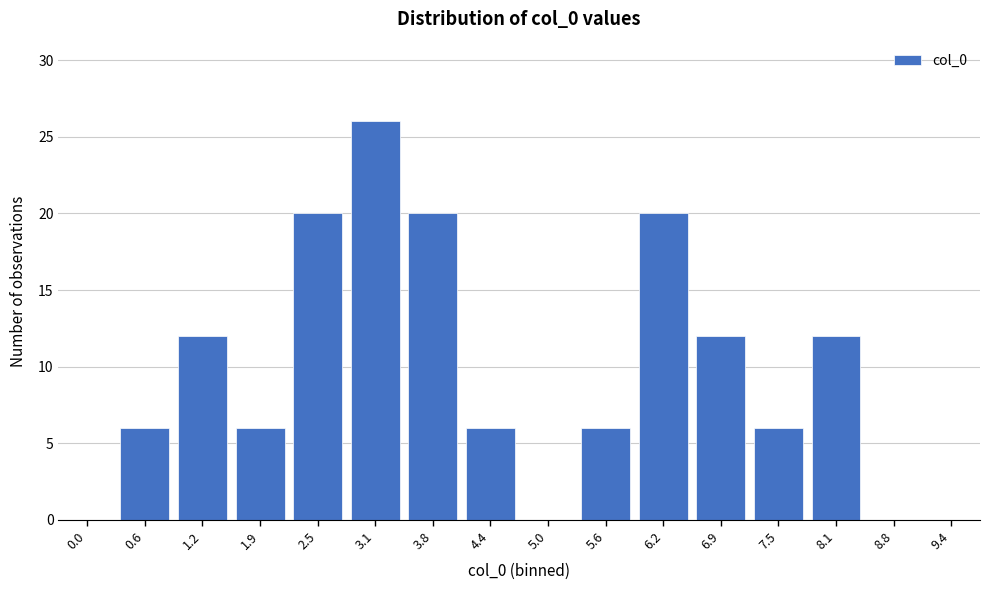

Reading left to right, what are all the values shown in this chart?

0.0=0	0.6=6	1.2=12	1.9=6	2.5=20	3.1=26	3.8=20	4.4=6	5.0=0	5.6=6	6.2=20	6.9=12	7.5=6	8.1=12	8.8=0	9.4=0